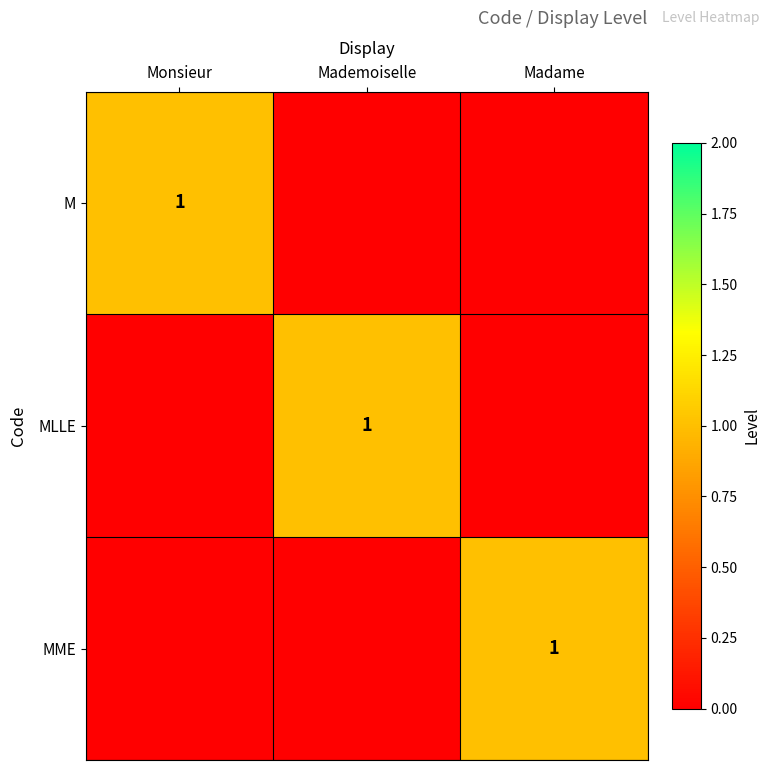

How many data points does each series have?

3